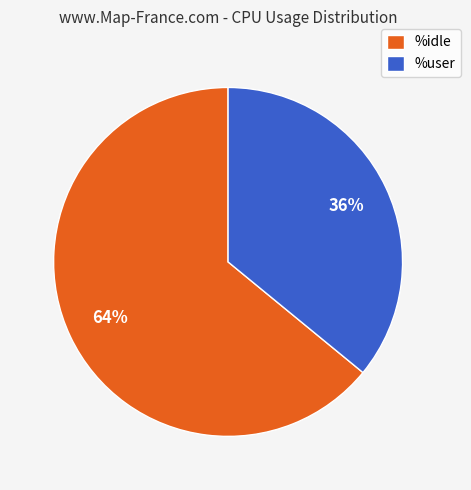

Count the number of slices in the pie.

2